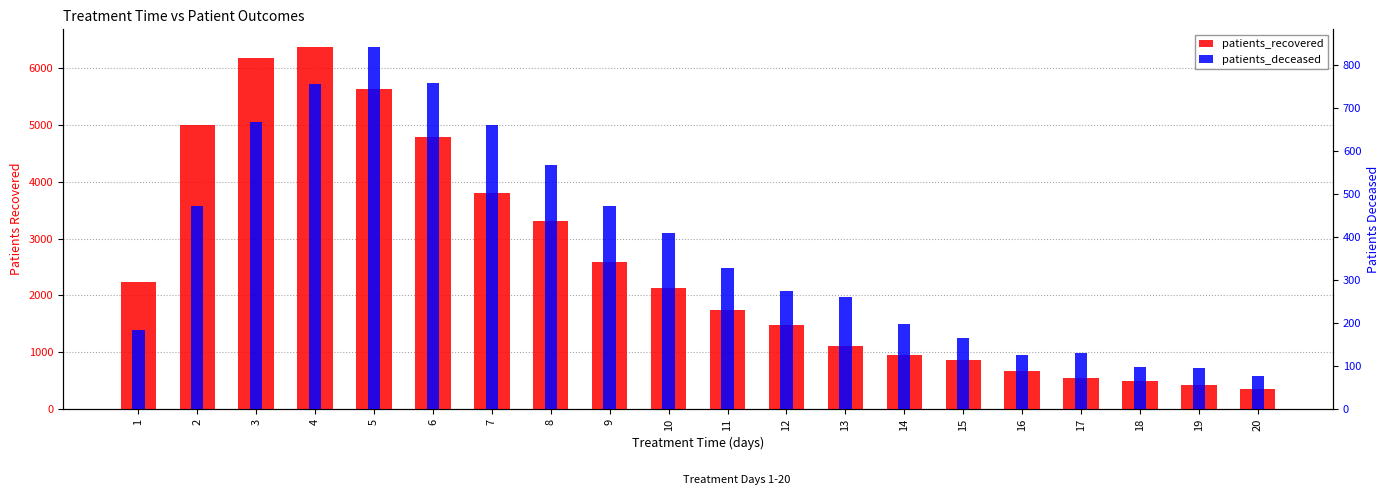

List the series in order of their peak value, highest first.

patients_recovered, patients_deceased